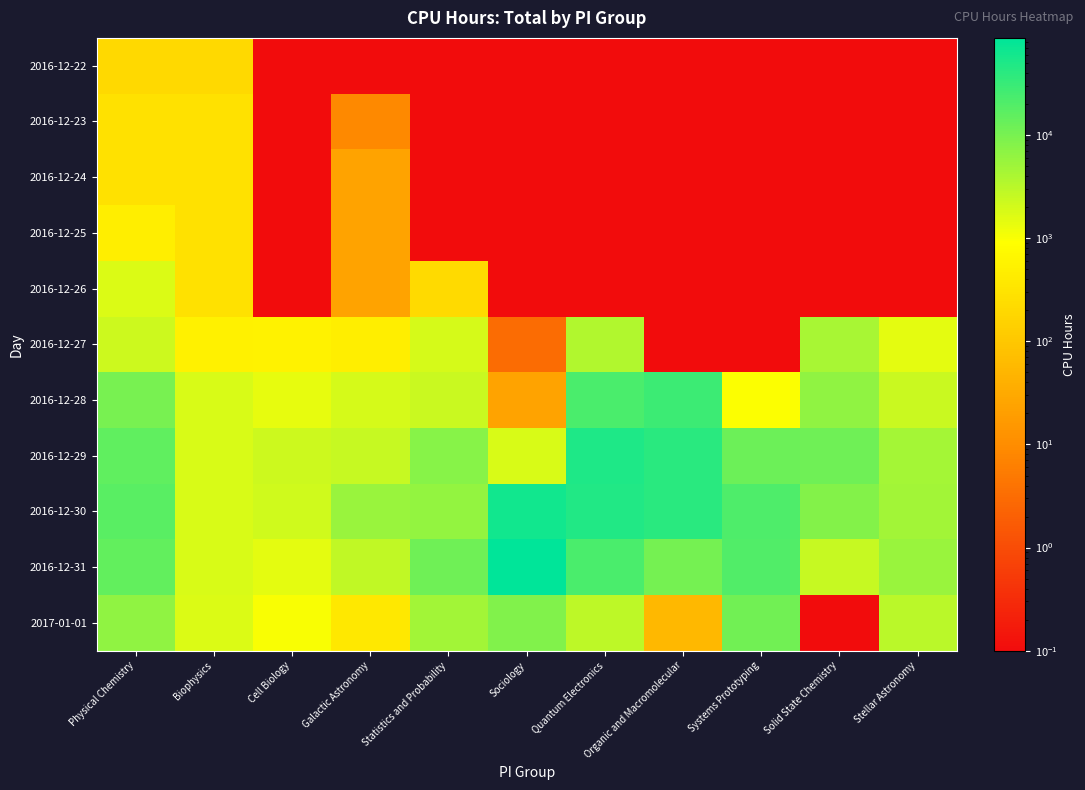

Which has a higher value, Stellar Astronomy or Statistics and Probability?

Stellar Astronomy